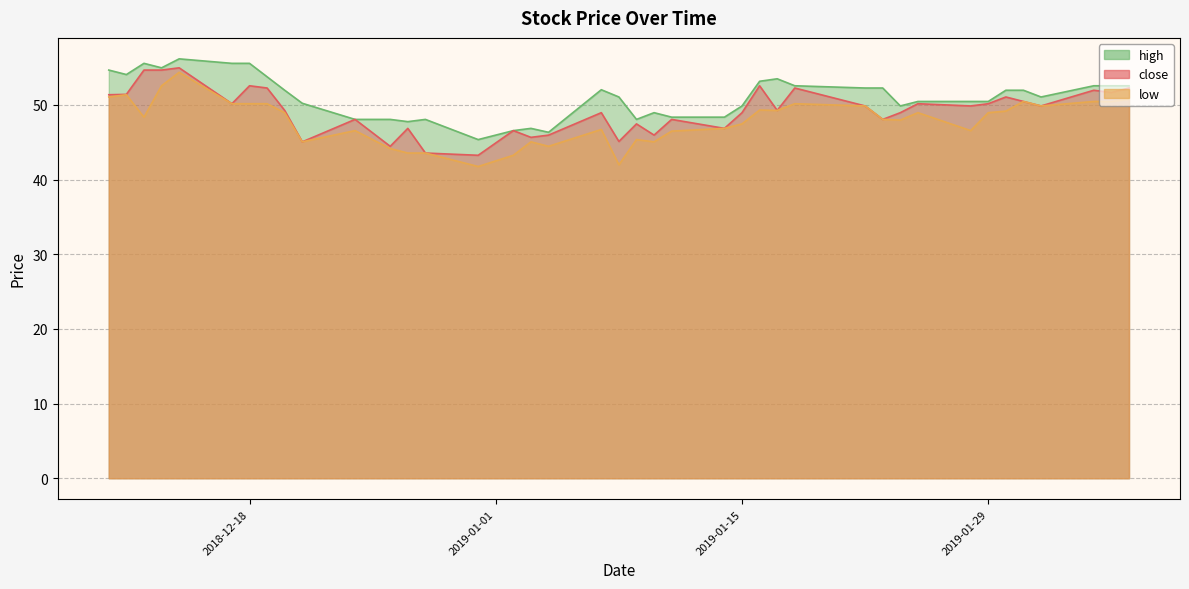

At which label does high reach its peak?

2018-12-14